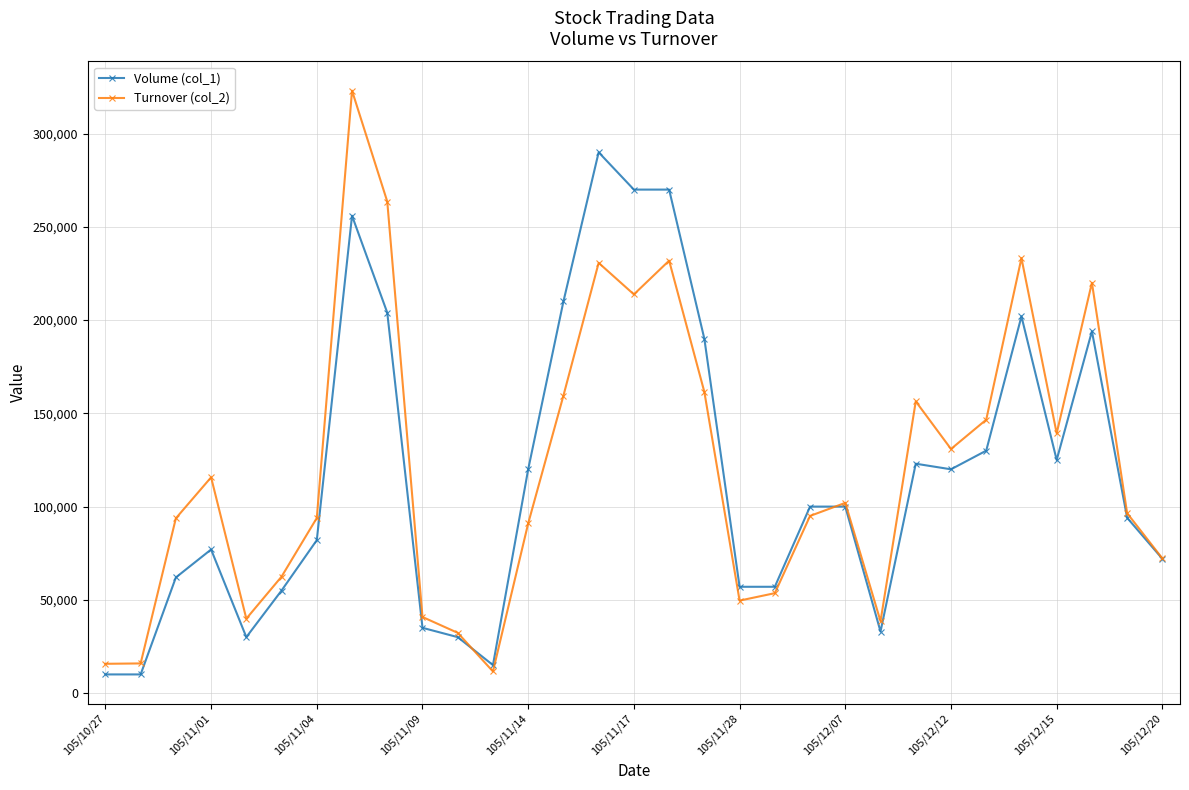

What is the maximum value shown in the chart?

323060